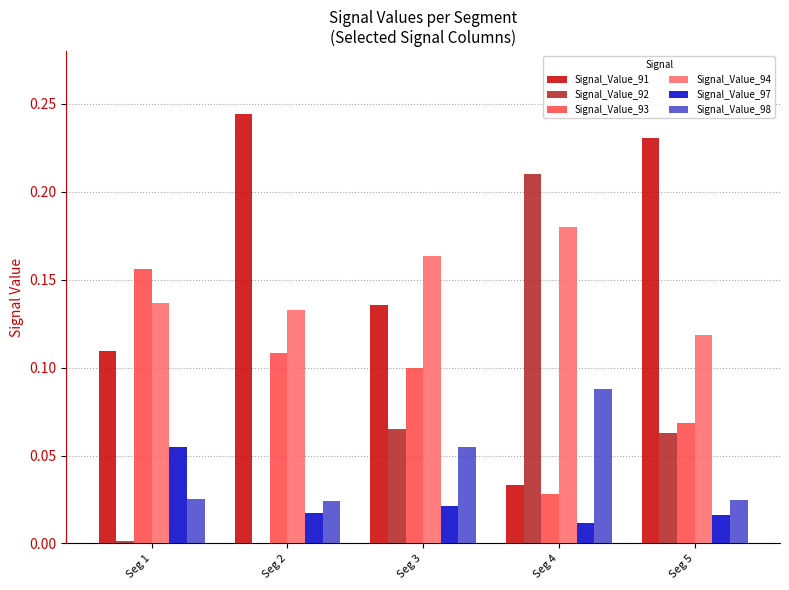

Between Seg 2 and Seg 3, which series saw the biggest shift?

Signal_Value_91